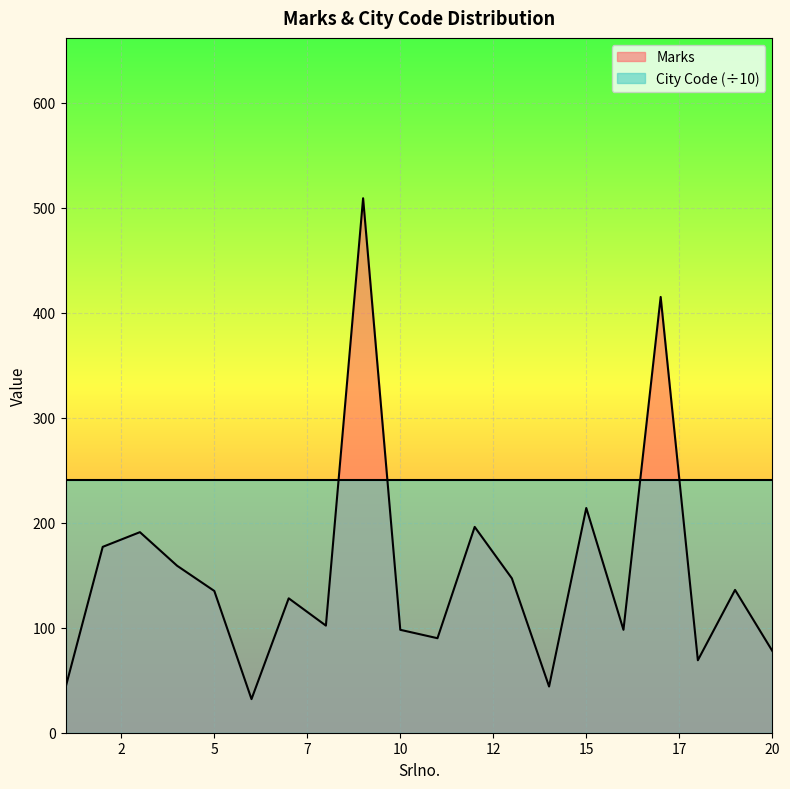

Rank the series by their maximum value, from highest to lowest.

Marks, City Code (÷10)